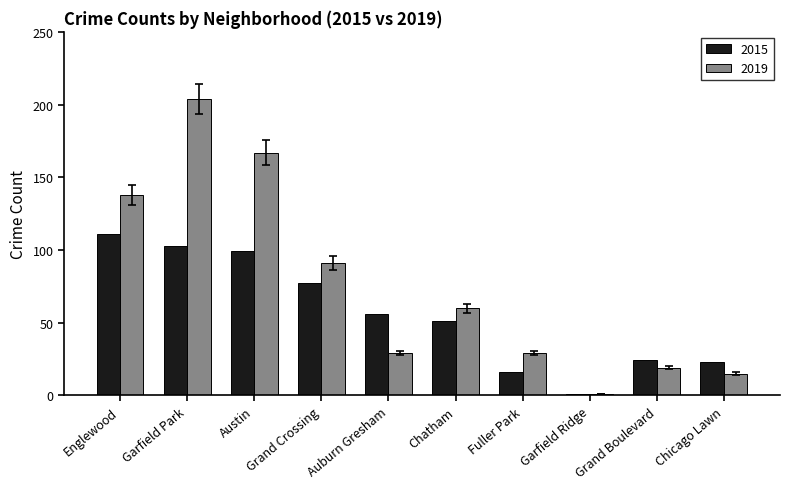

What is the maximum value shown in the chart?

204